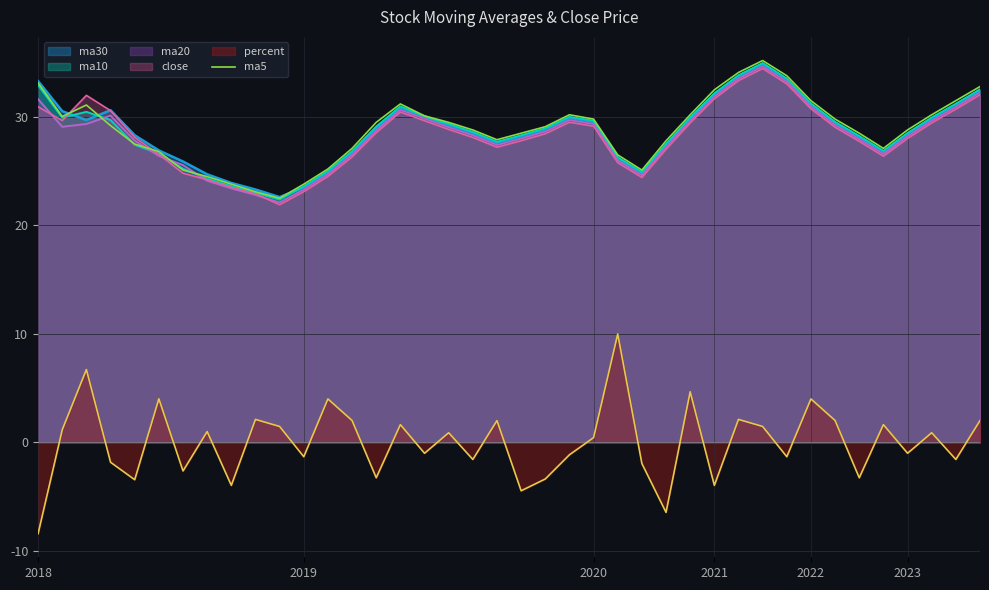

How many interior local peaks (higher than both neighbors) does the data have?

4